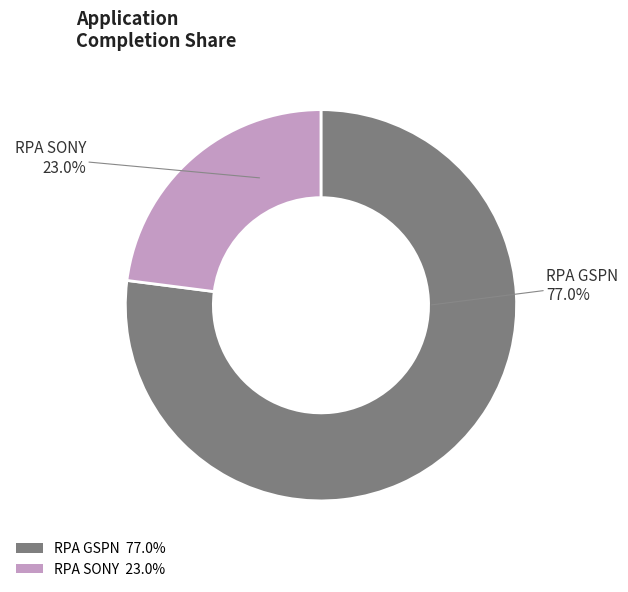

To the nearest percent, what is the combined percentage of RPA SONY and RPA GSPN?

100%